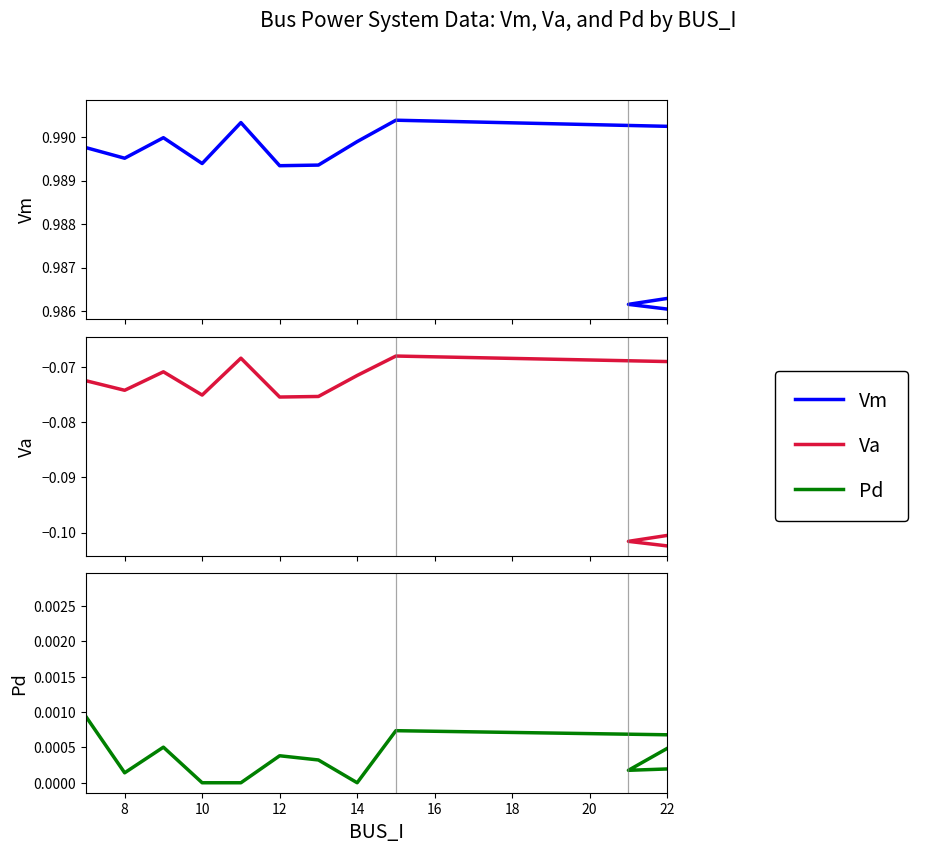

The Vm series shows 1.5 at 22. True or false?

False